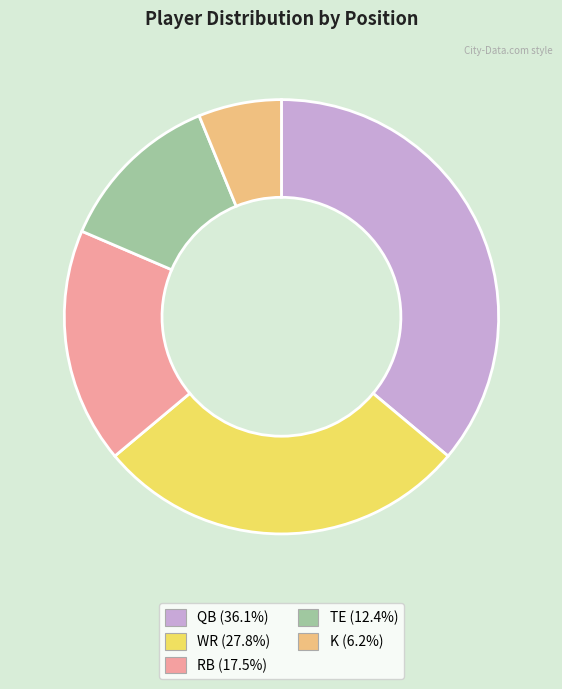

Does any single category account for the majority?

No